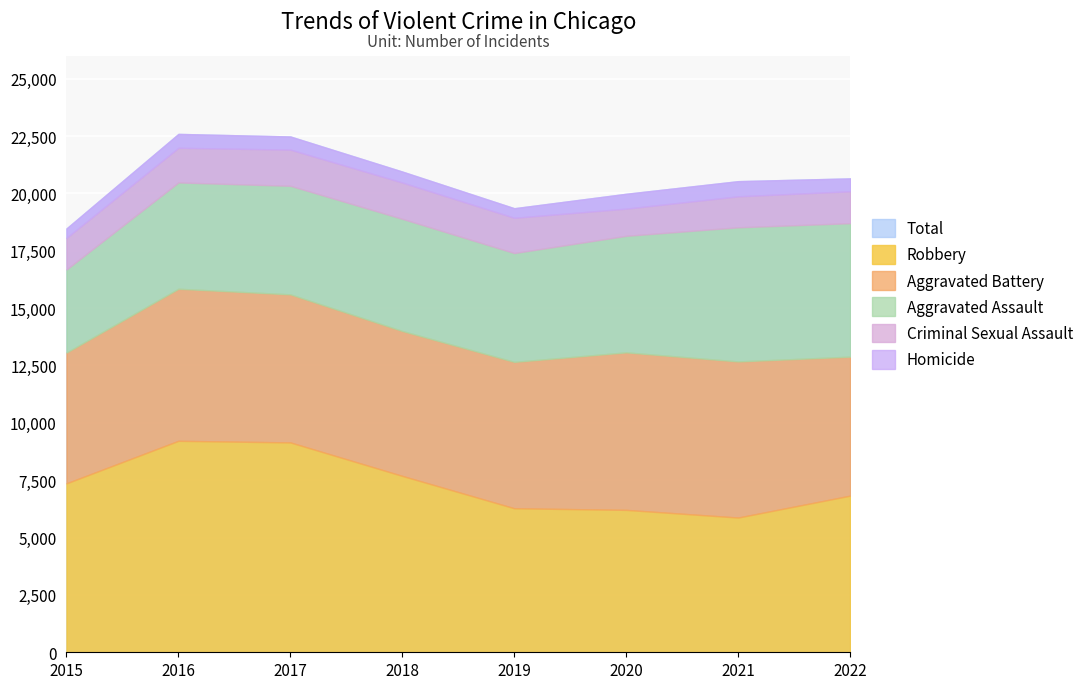

Is it true that Homicide equals 606 at 2016?

True